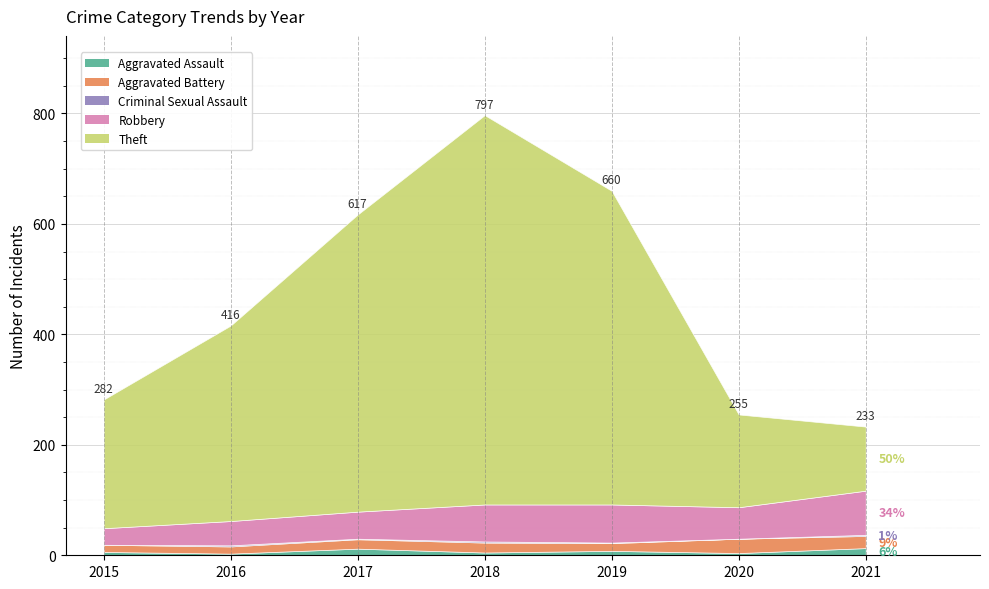

Which series changed the most between 2015 and 2016?

Theft